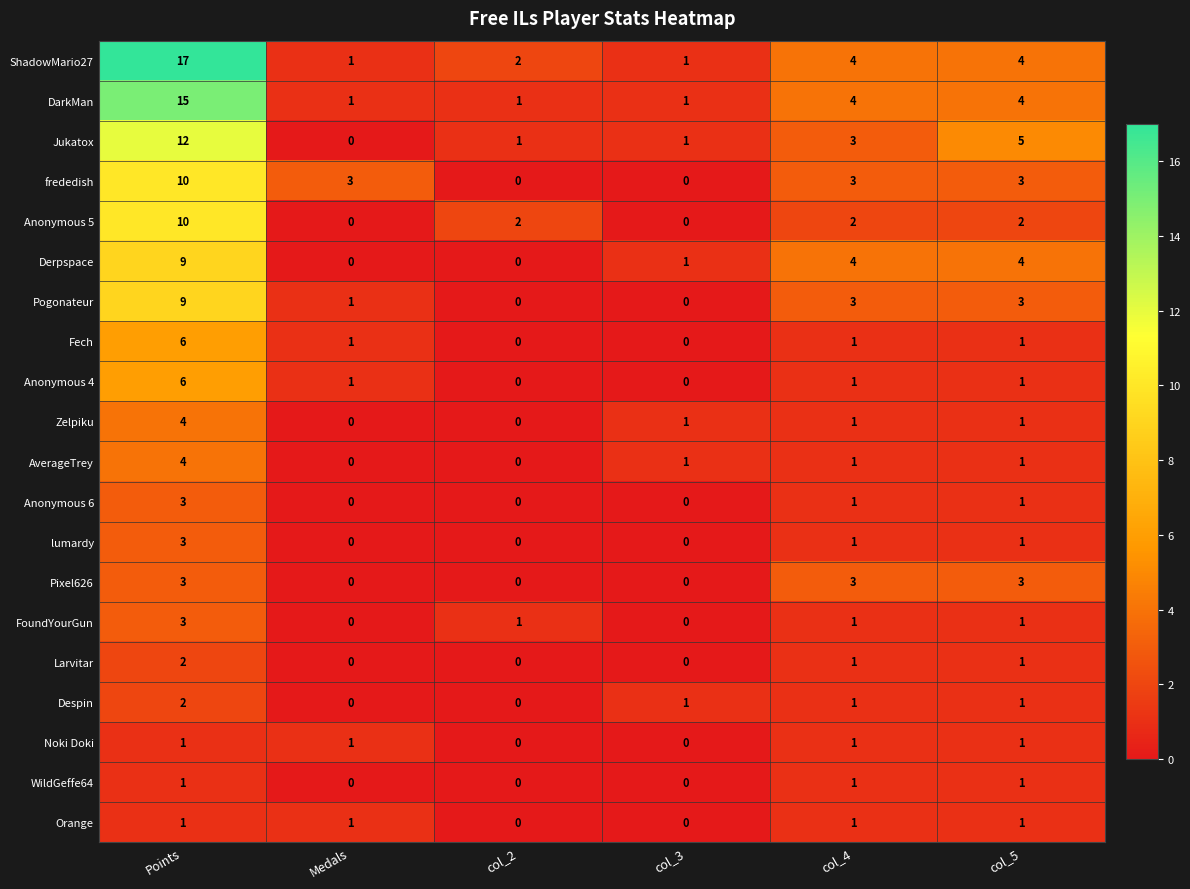

What is the total value across all series at col_3?

7